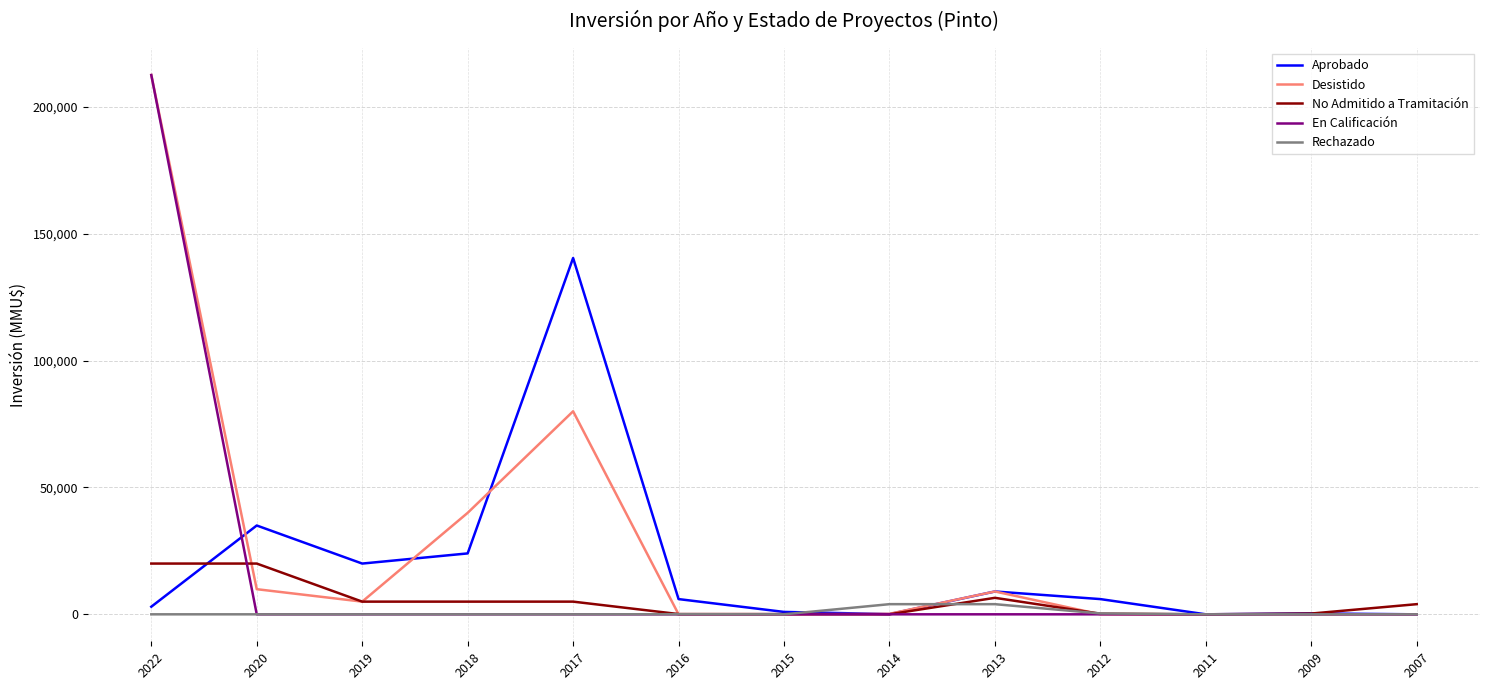

Between 2015 and 2012, which series saw the biggest shift?

Aprobado